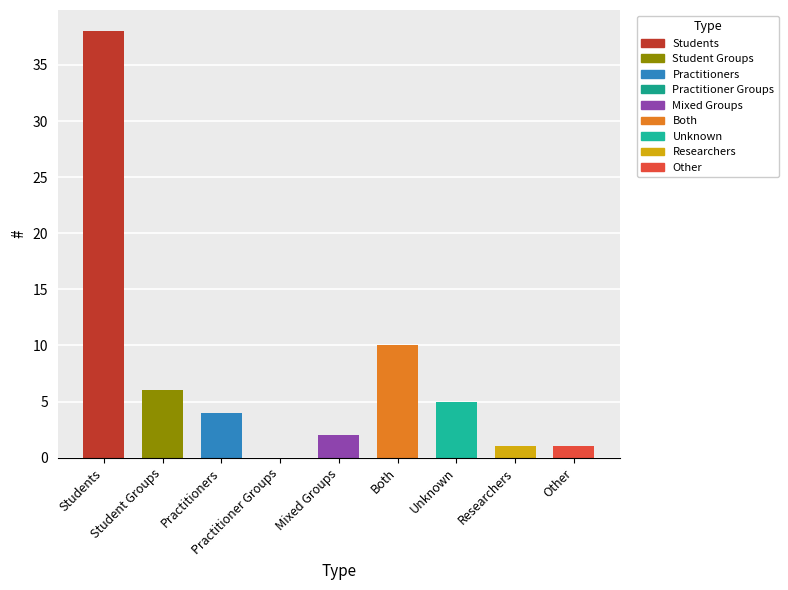

Reading right to left, extract all data points from this chart.

1	1	5	10	2	0	4	6	38